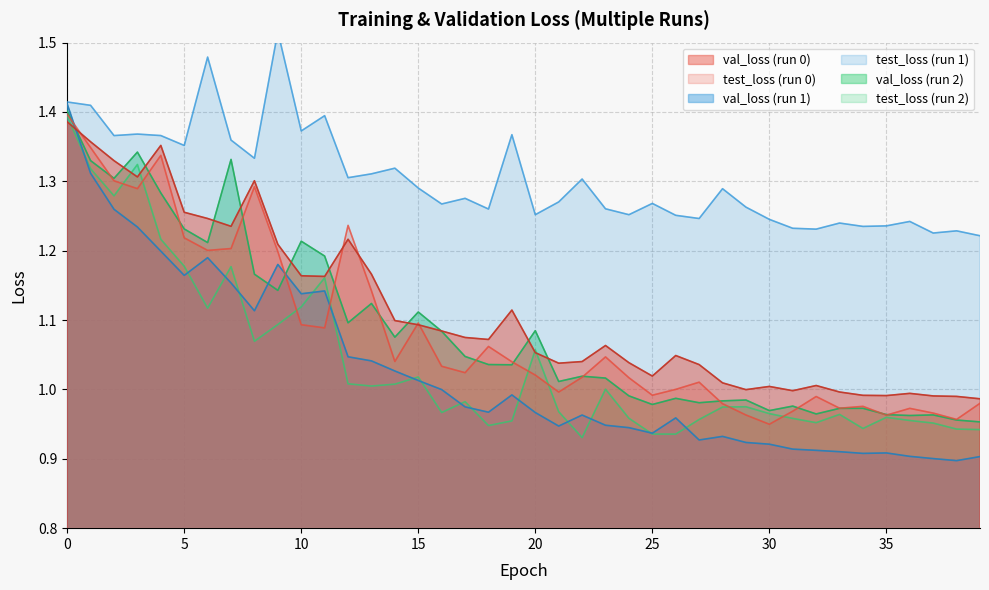

What is the approximate value of test_loss at 26?

1.0